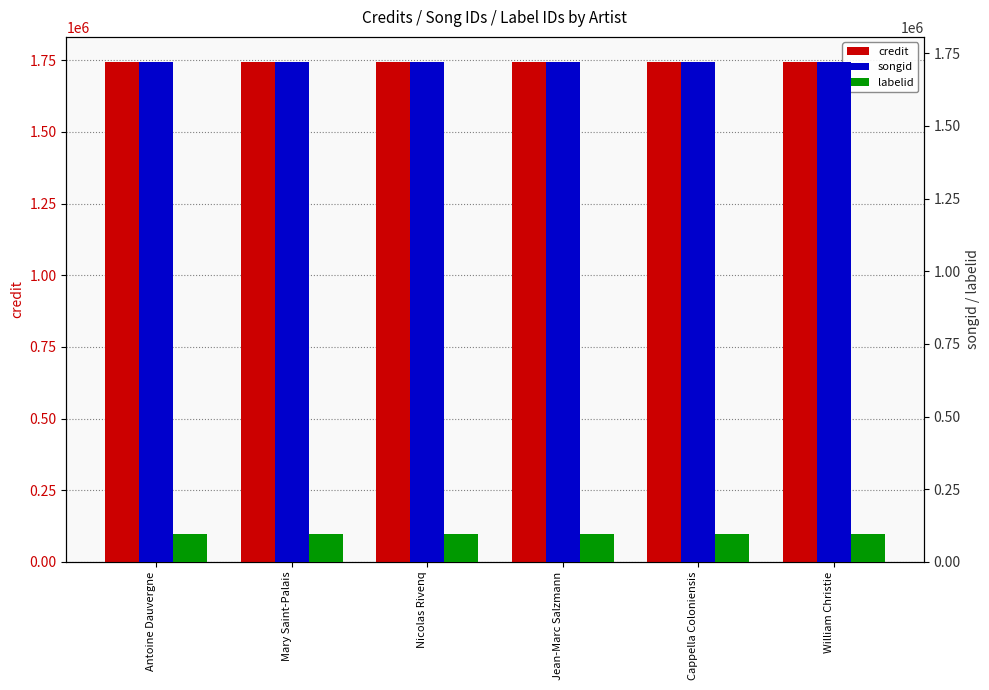

Reading left to right, list all the values displayed in this chart.

credit: Antoine Dauvergne=1744372	Mary Saint-Palais=1744372	Nicolas Rivenq=1744372	Jean-Marc Salzmann=1744372	Cappella Coloniensis=1744372	William Christie=1744372
songid: Antoine Dauvergne=1720147	Mary Saint-Palais=1720147	Nicolas Rivenq=1720147	Jean-Marc Salzmann=1720147	Cappella Coloniensis=1720147	William Christie=1720147
labelid: Antoine Dauvergne=96402	Mary Saint-Palais=96402	Nicolas Rivenq=96402	Jean-Marc Salzmann=96402	Cappella Coloniensis=96402	William Christie=96402